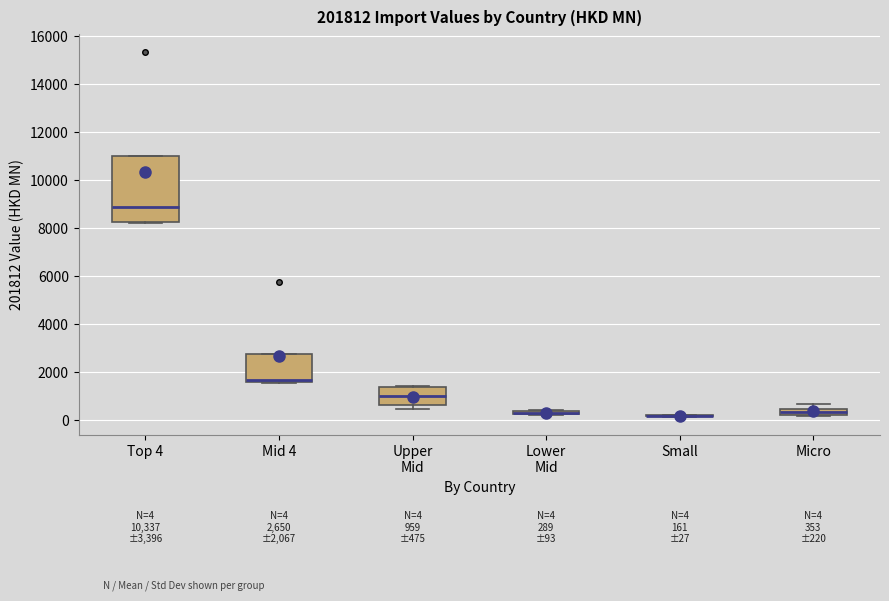

Comparing the boxes themselves (not the whiskers), which one is the tallest?

Top 4